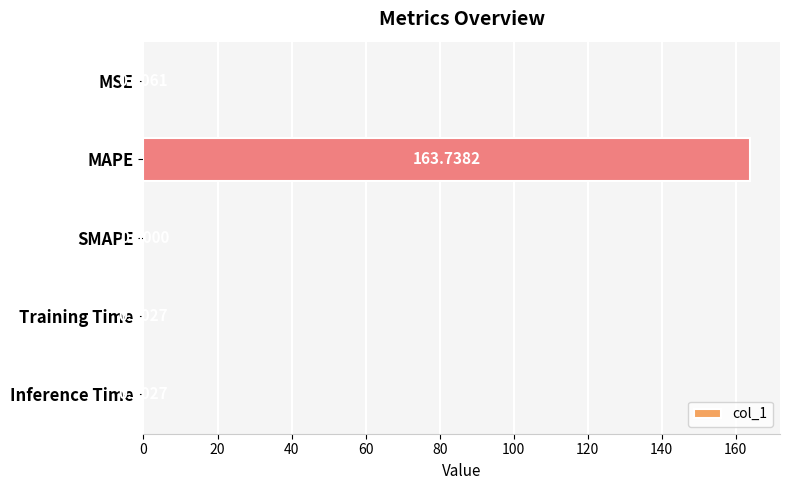

What is the sum of all values?

163.7